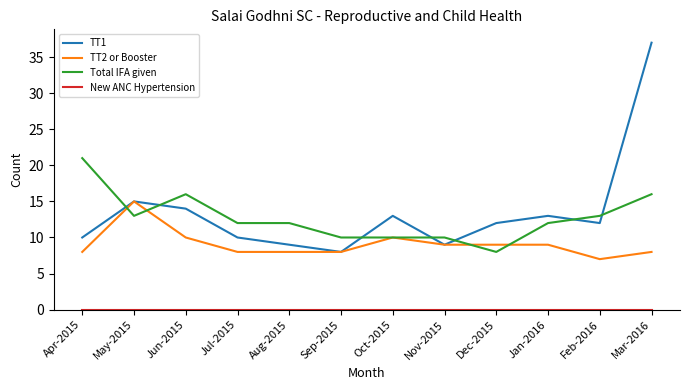

What is the approximate value of Total IFA given at Aug-2015, to the nearest 5?

10